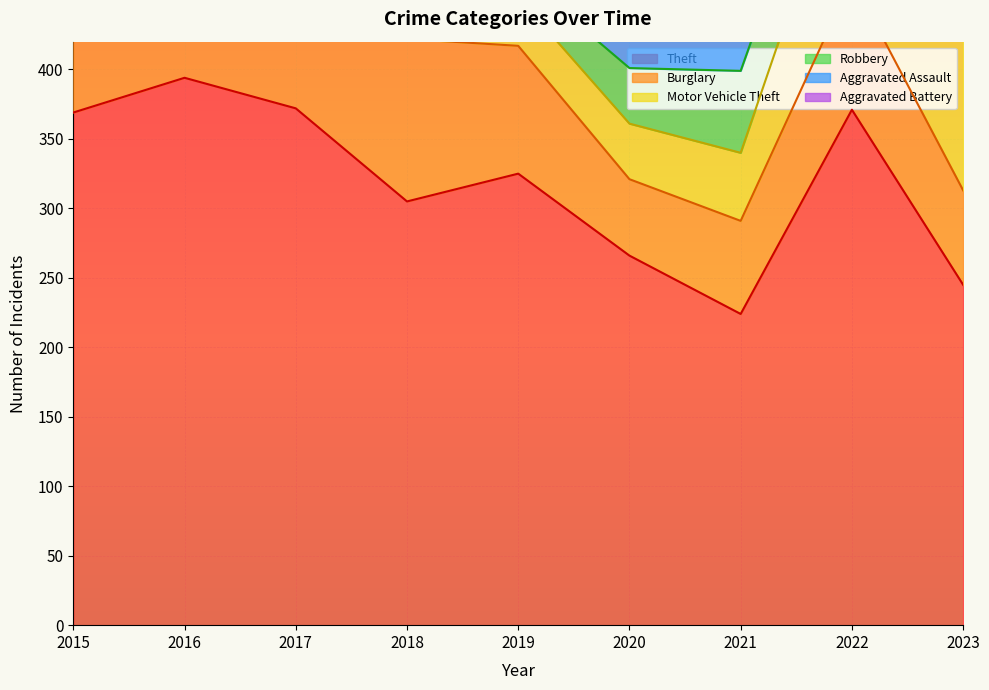

Reading left to right, what are all the values shown in this chart?

Theft: 2015=369	2016=394	2017=372	2018=305	2019=325	2020=266	2021=224	2022=371	2023=245
Burglary: 2015=123	2016=113	2017=133	2018=117	2019=92	2020=55	2021=67	2022=94	2023=68
Motor Vehicle Theft: 2015=96	2016=59	2017=59	2018=63	2019=35	2020=40	2021=49	2022=109	2023=136
Robbery: 2015=41	2016=69	2017=55	2018=33	2019=17	2020=40	2021=59	2022=50	2023=42
Aggravated Assault: 2015=32	2016=32	2017=32	2018=50	2019=43	2020=39	2021=32	2022=47	2023=42
Aggravated Battery: 2015=31	2016=41	2017=32	2018=37	2019=44	2020=35	2021=31	2022=36	2023=24